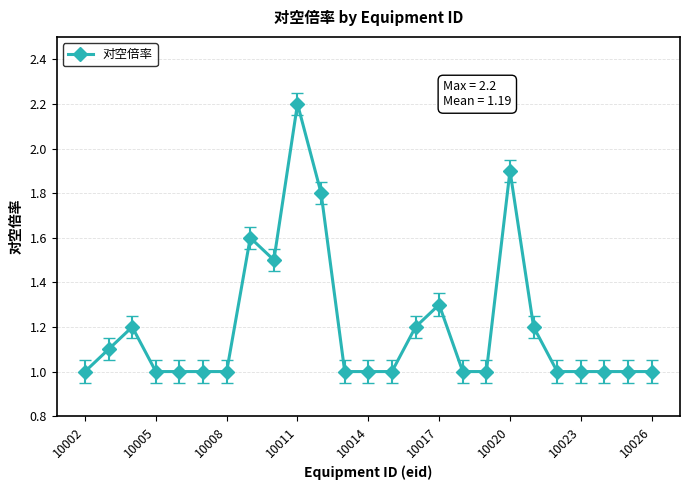

What is the value of the 20th point from the left?

1.2